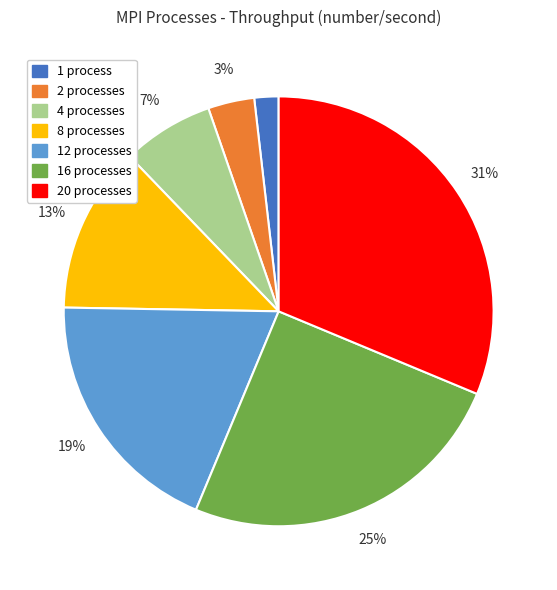

Is there any slice that represents more than half of the pie?

No